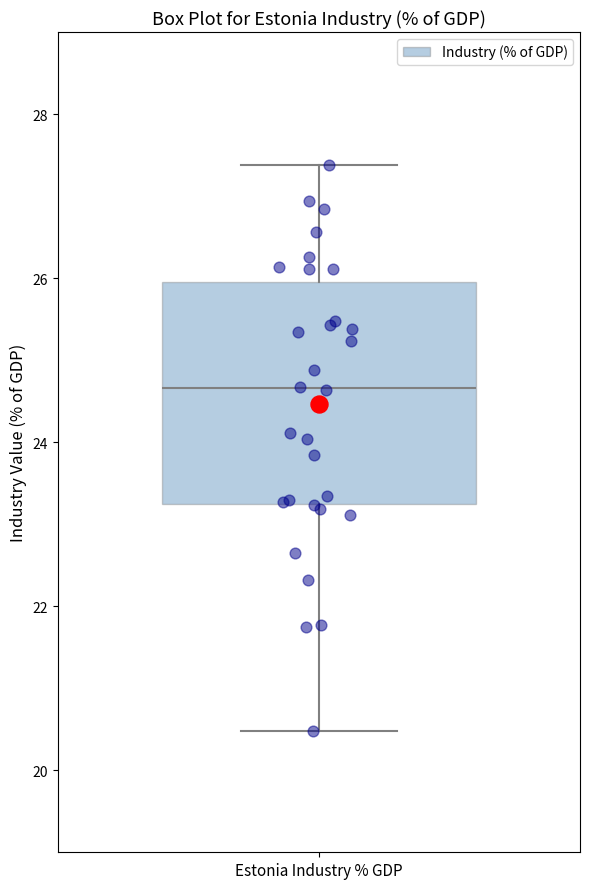

Where does the median line of the box for Estonia Industry % GDP sit on the y-axis? The values are not printed on the chart, so give them approximately, as read against the axis.

24.6